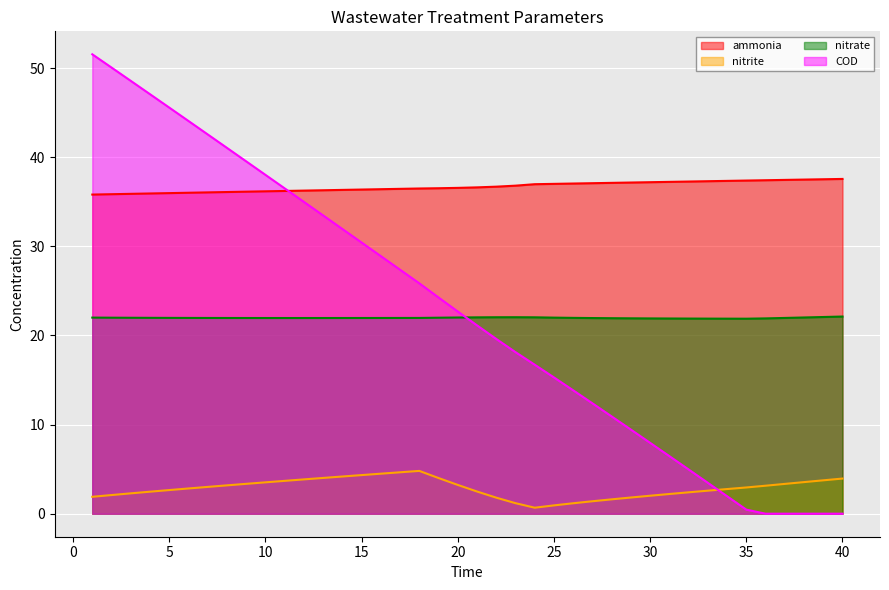

Which series has the largest total across all categories?

ammonia